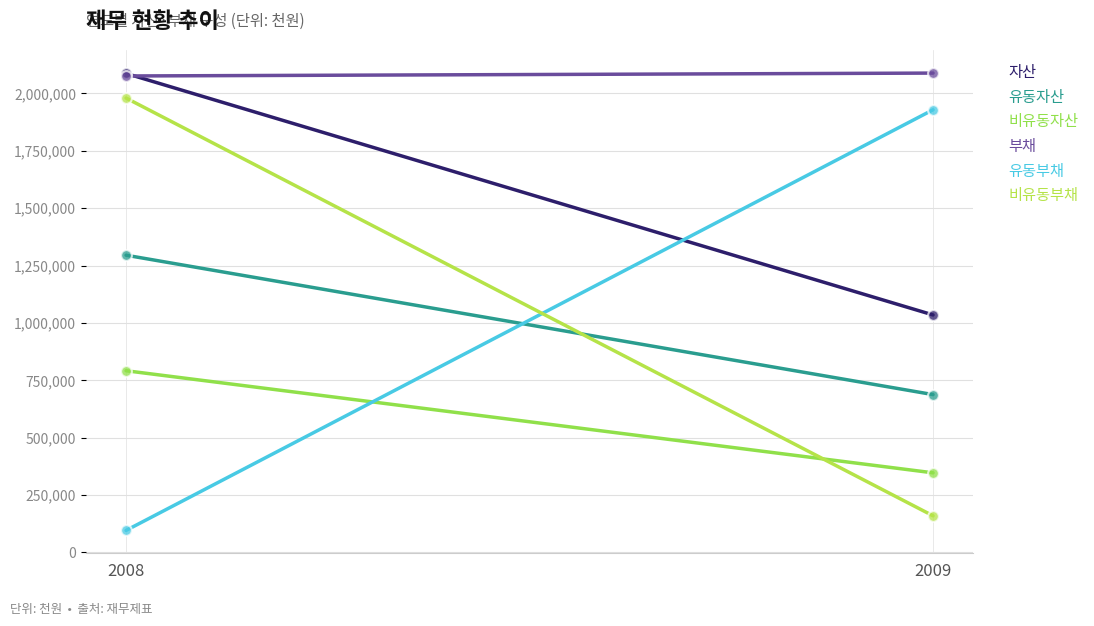

Which series has the largest Y range (max minus min)?

유동부채